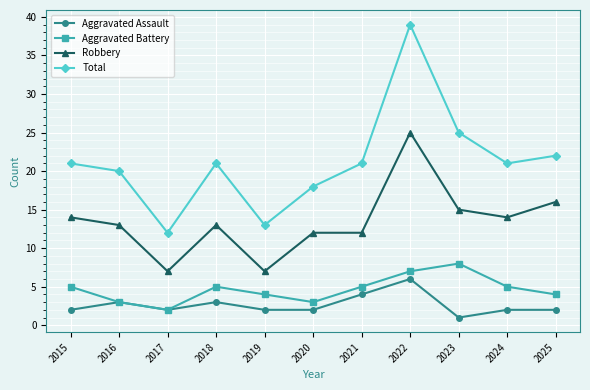

How many data points in Aggravated Battery are less than 5?

5